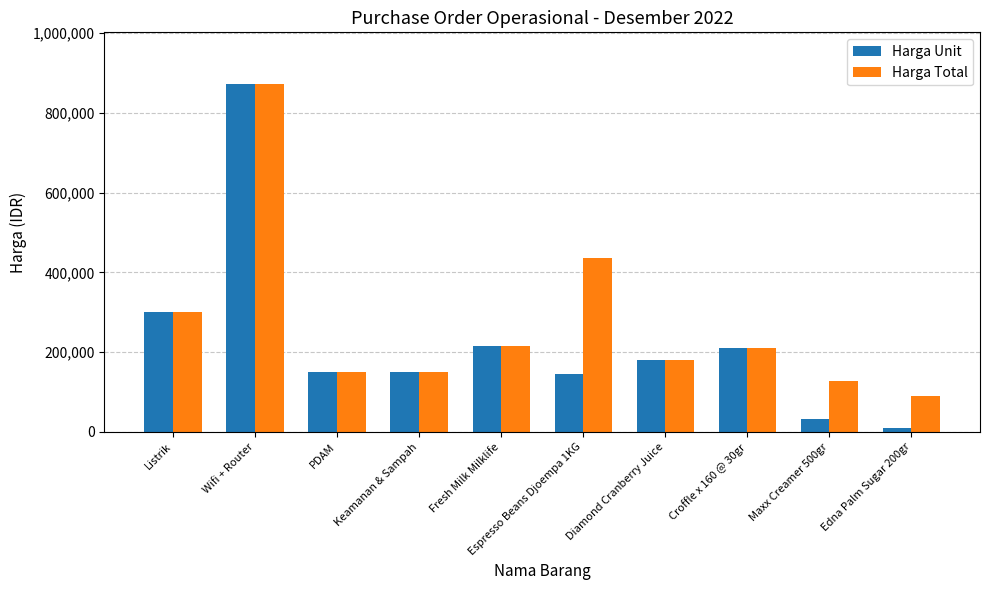

What position from the right is Maxx Creamer 500gr?

2